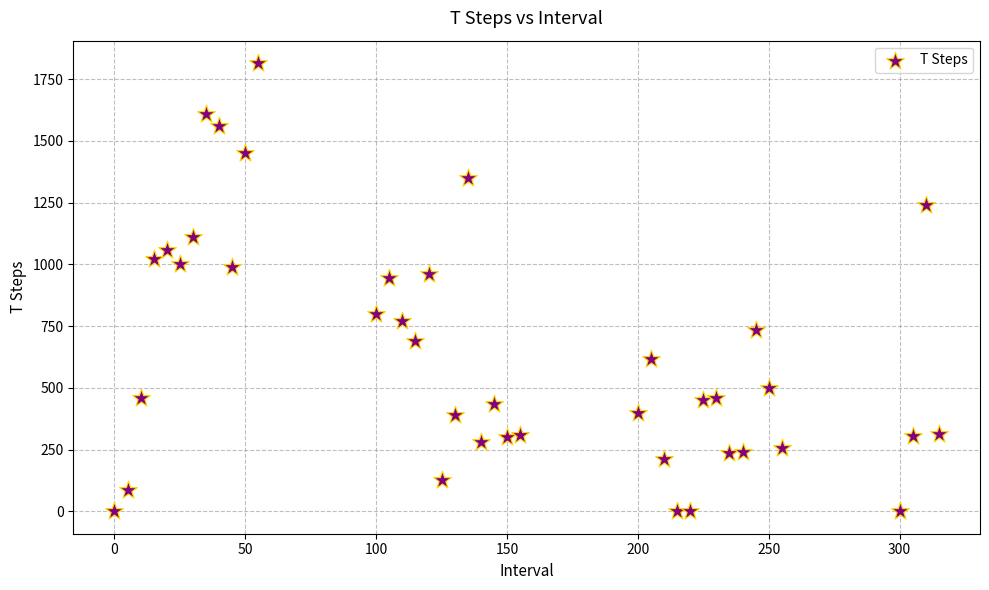

What is the range of X values (max minus min)?

315